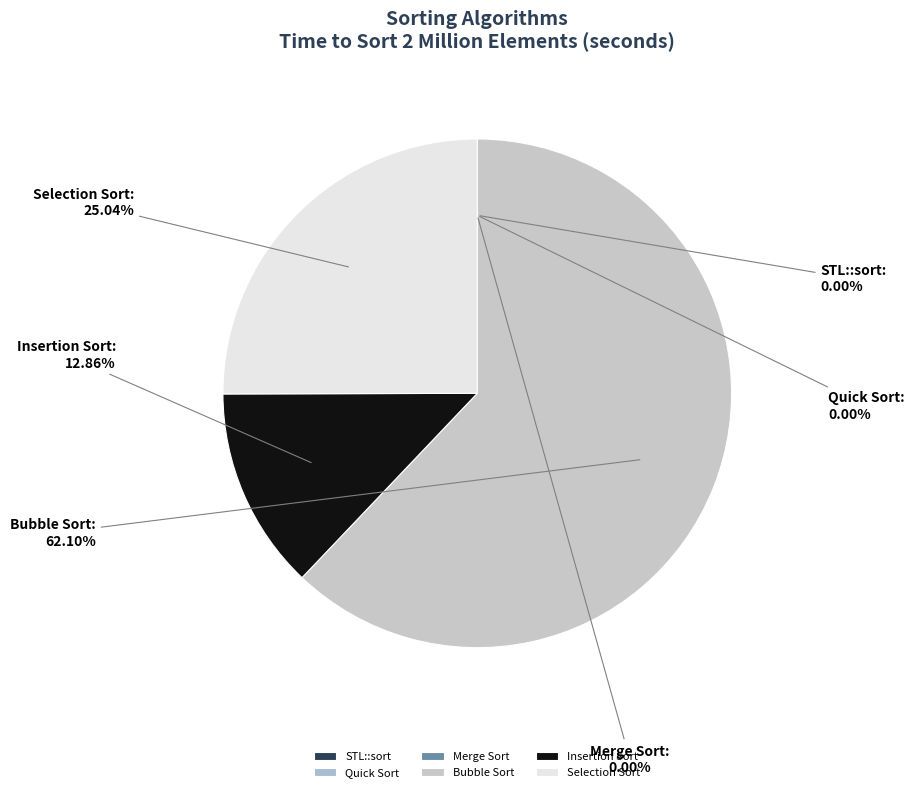

To the nearest percent, what is the difference between the largest and smallest slice percentages?

62%